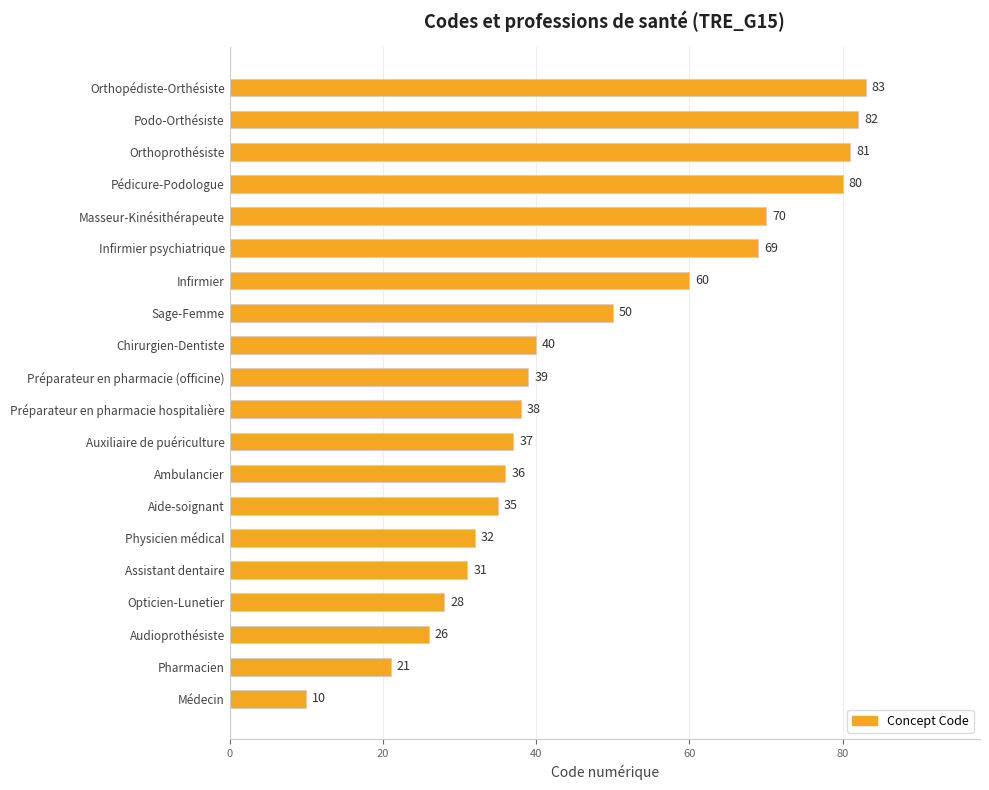

Approximately how many times larger is the value at Ambulancier compared to Sage-Femme?

0.7